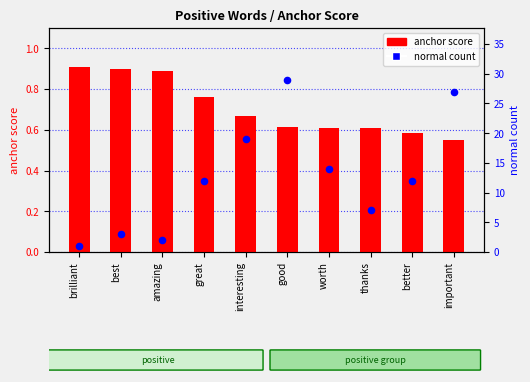

Which series has the largest Y range (max minus min)?

normal count